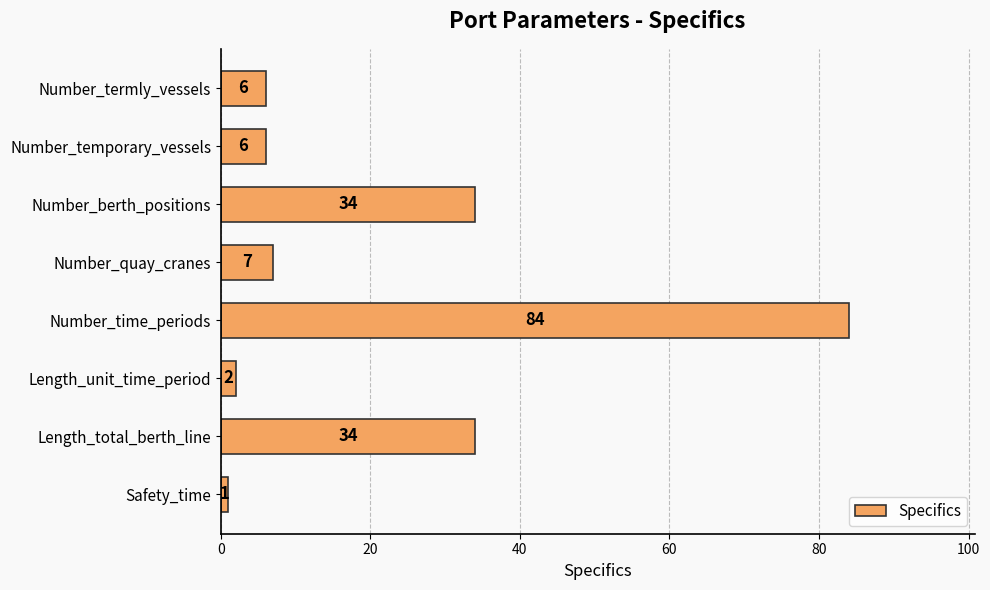

What is the minimum value shown in the chart?

1